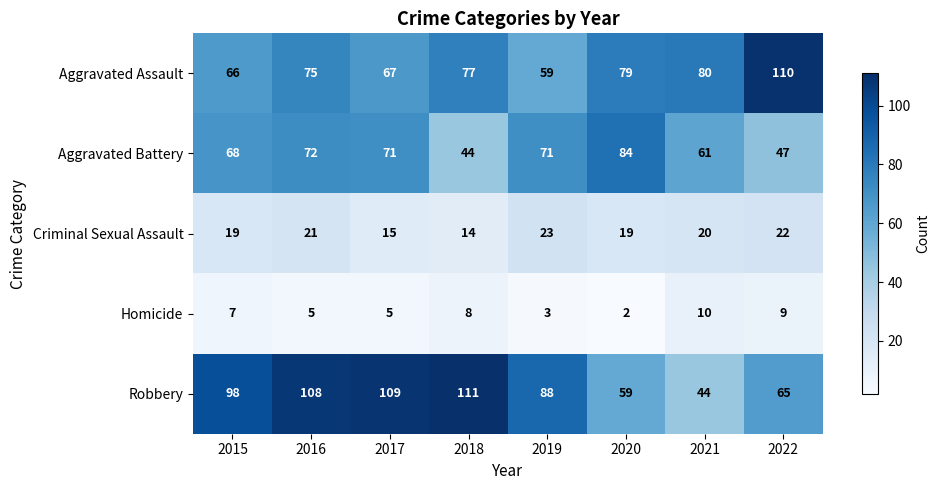

At which category is the sum across all series the highest?

2016